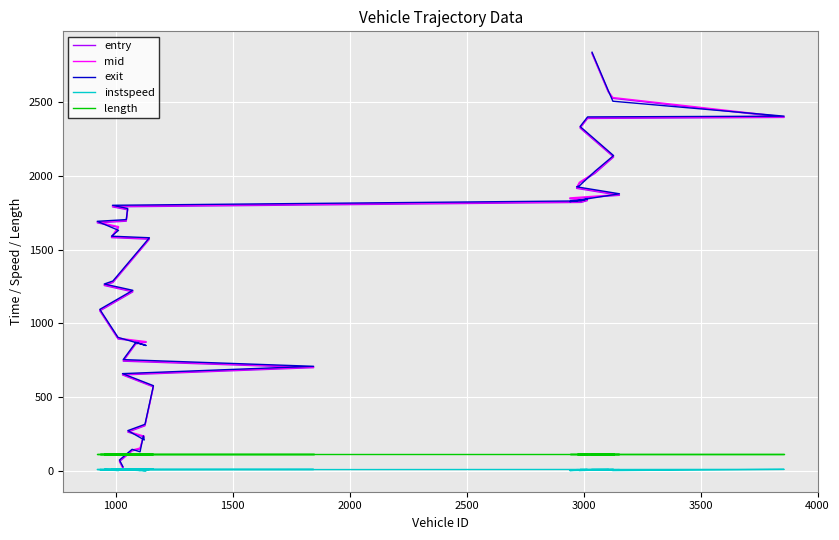

True or false: instspeed has a value of 11.5 at 1000.

True